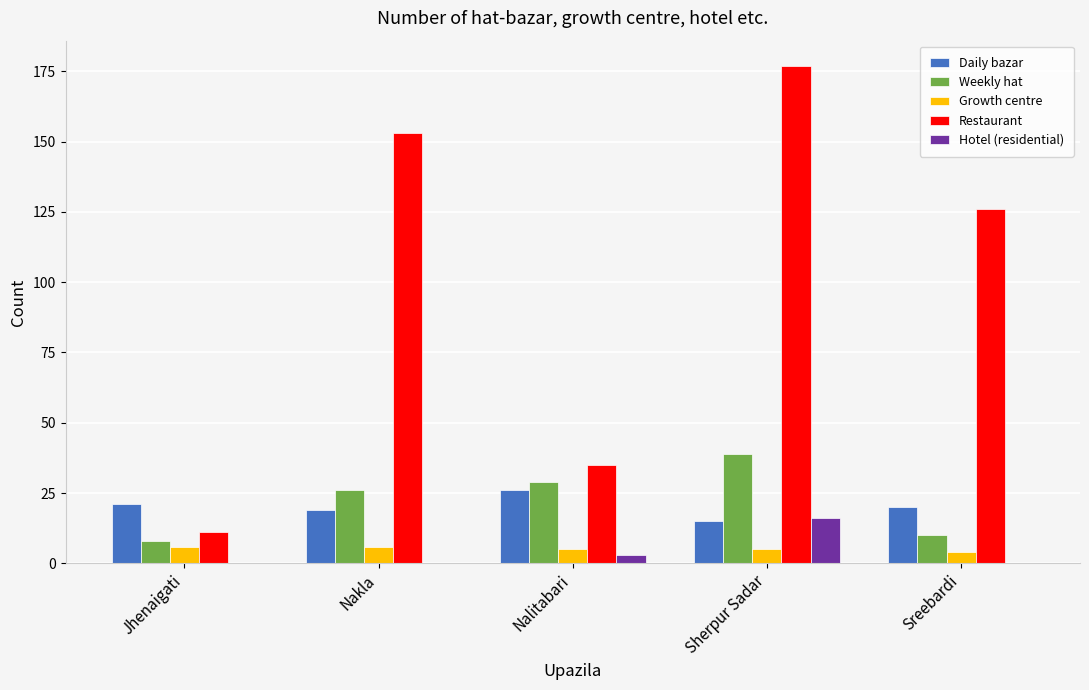

Between Jhenaigati and Nakla, which series saw the biggest shift?

Restaurant